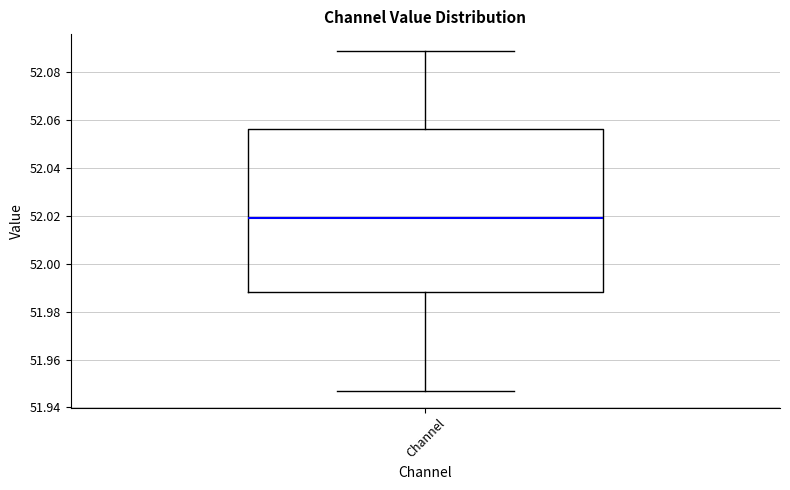

Read this box plot against the y-axis: the position of the median line, the range covered by the box, and the ends of both whiskers. The values are not printed on the chart, so give them approximately, as read against the axis.

median 52.020, box 51.988 to 52.056, whiskers 51.948 to 52.088